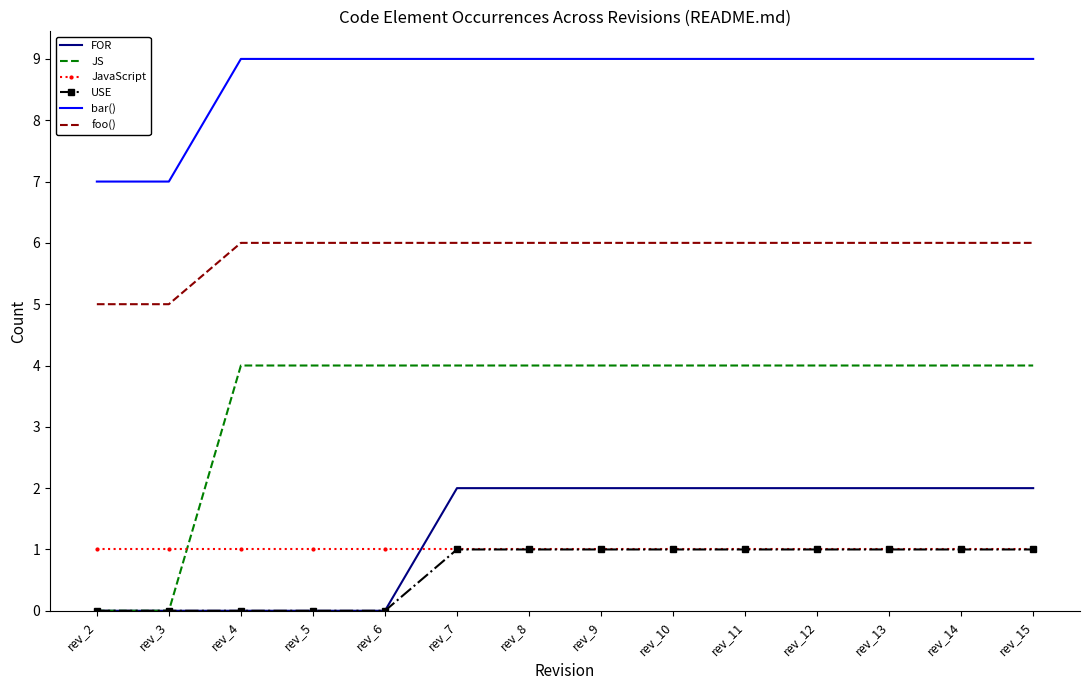

True or false: USE and foo() cross at least once.

False